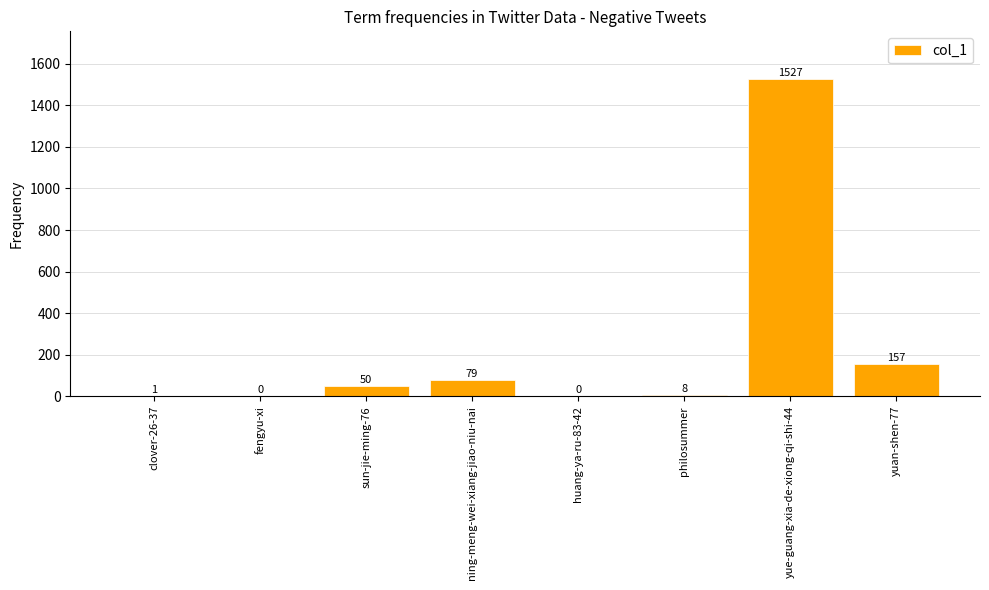

What is the greatest value displayed?

1527